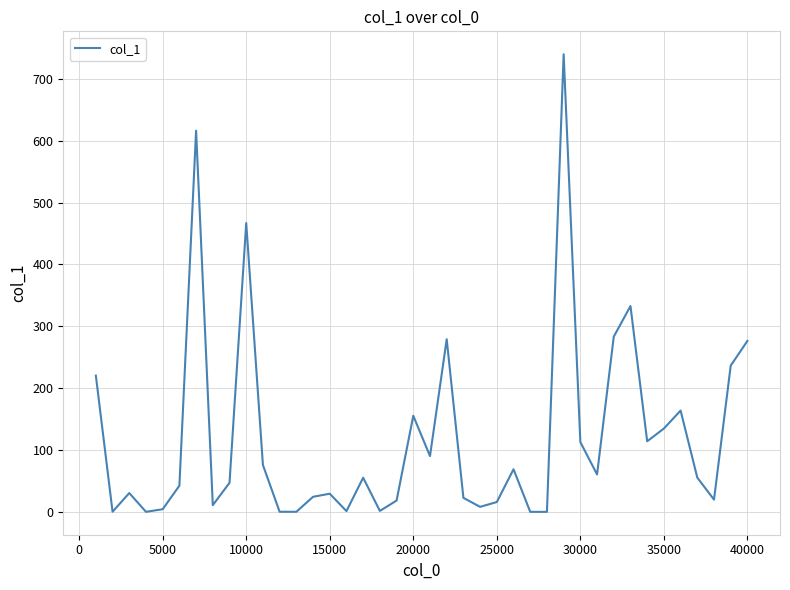

What is the greatest value displayed?

740.0